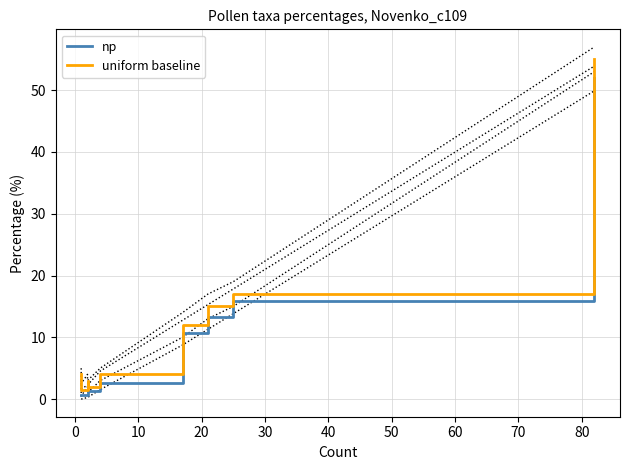

True or false: uniform baseline and np cross at least once.

False